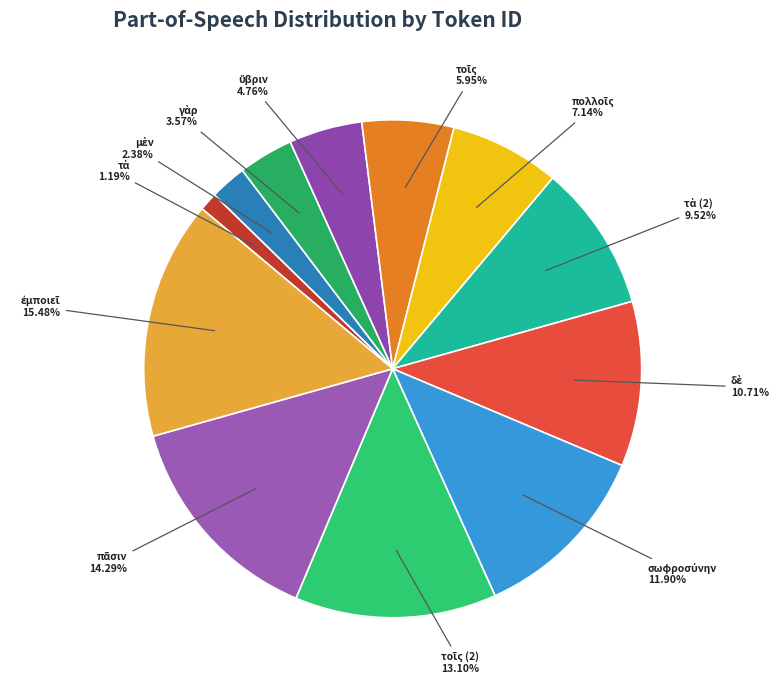

Is there a majority slice in this chart?

No